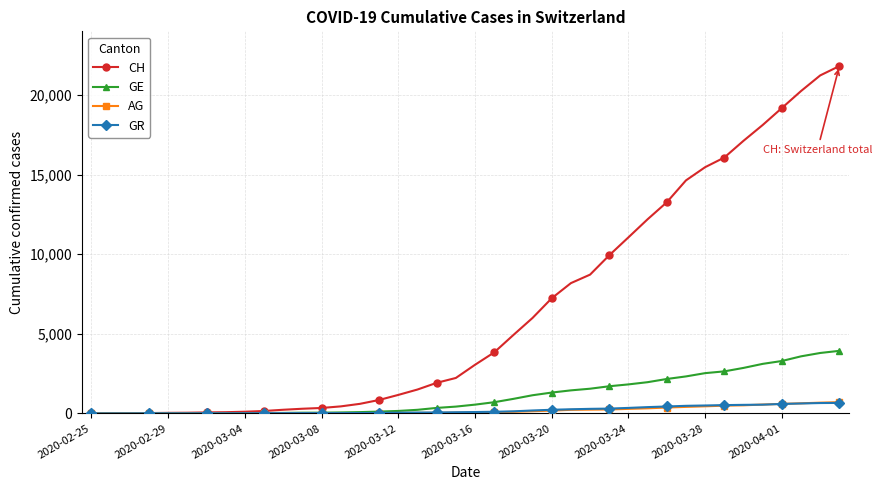

What is the sum of all GE values?

44879